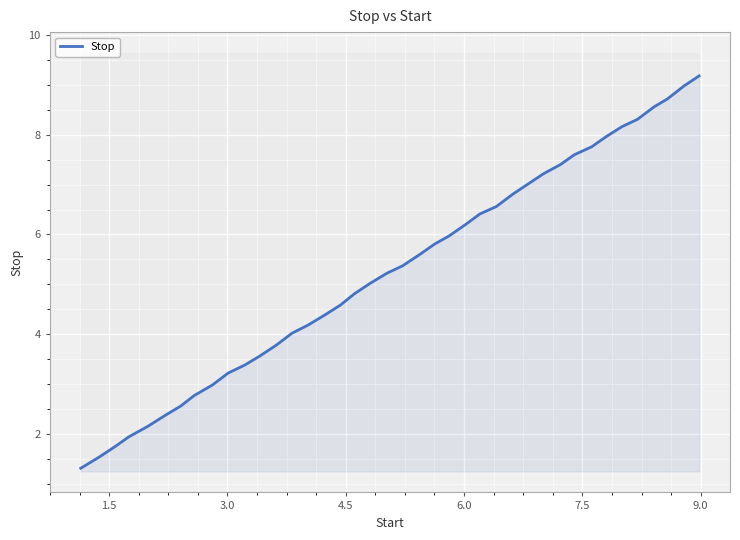

What is the average value?

5.3